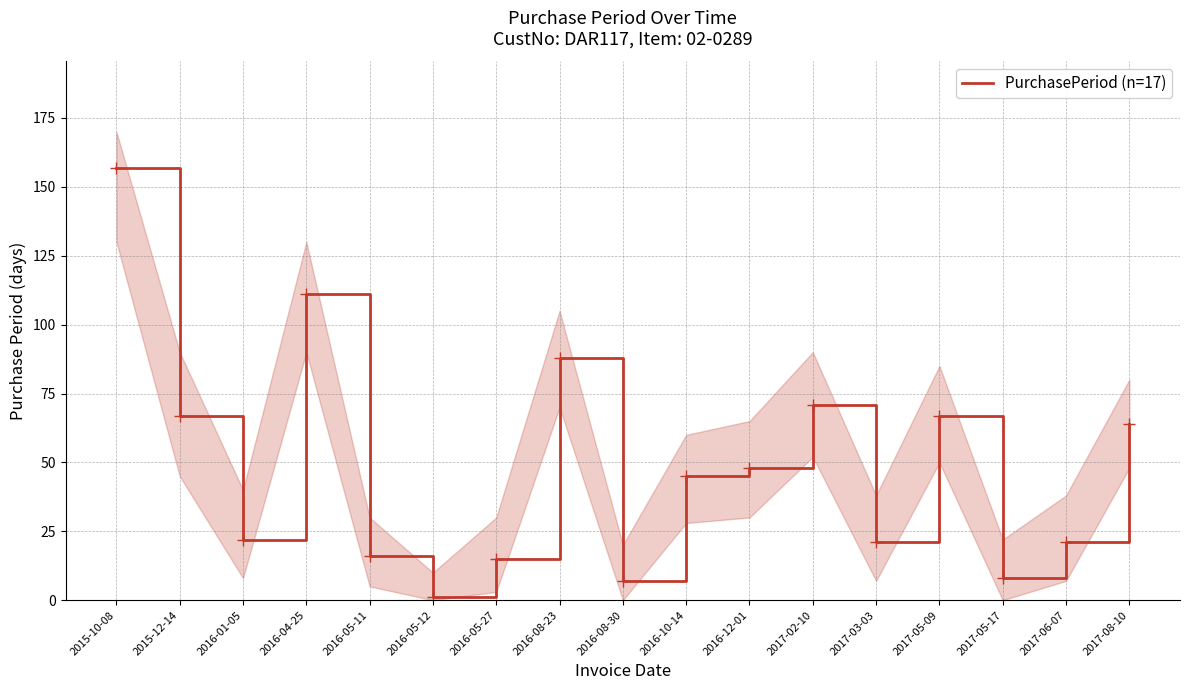

What is the smallest value displayed?

1